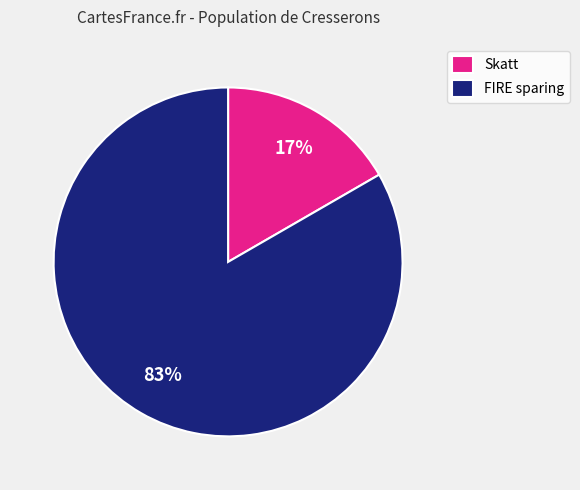

To the nearest percent, what portion does FIRE sparing represent?

83%